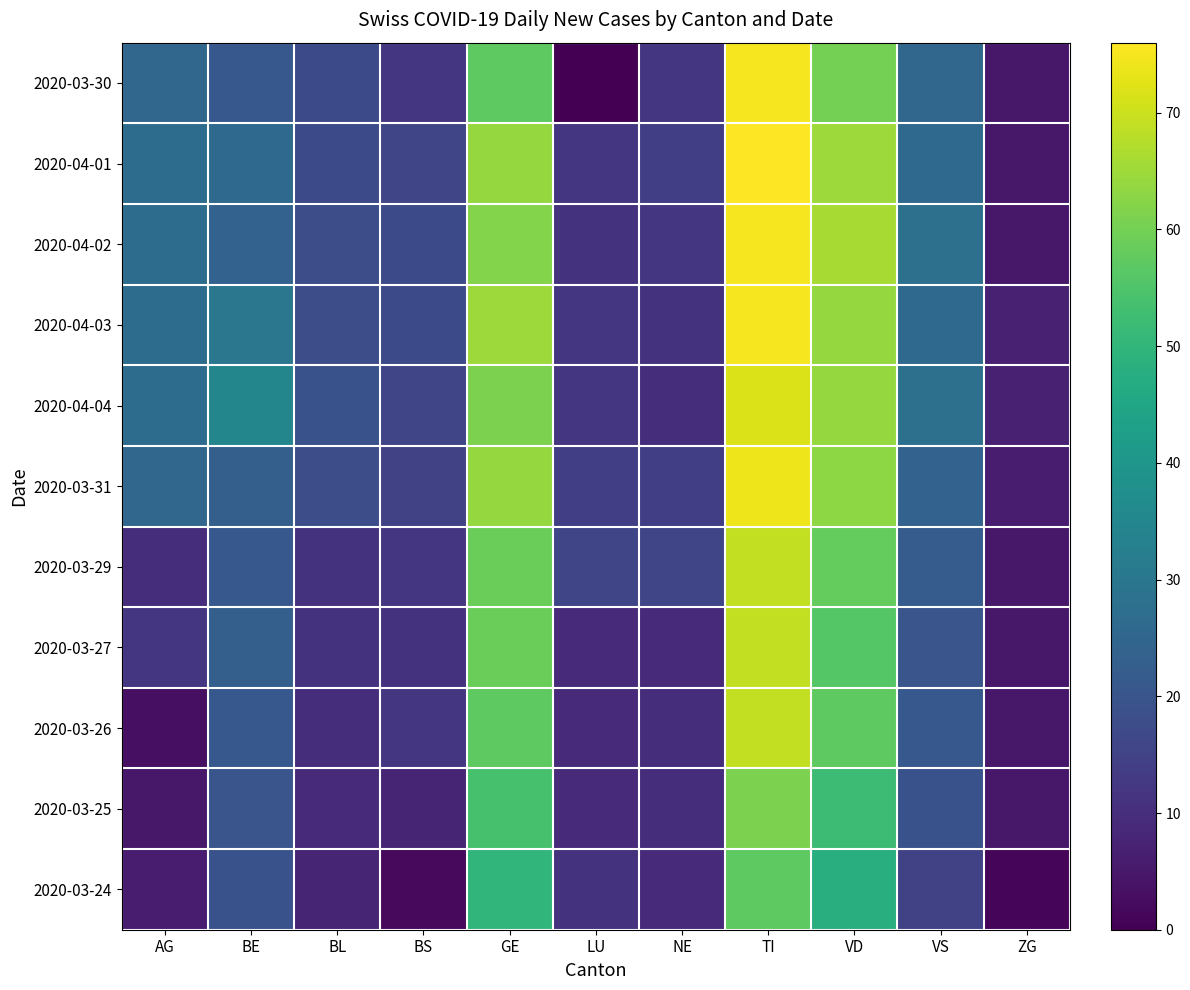

Rank the series at VD from lowest to highest value.

2020-03-24, 2020-03-25, 2020-03-27, 2020-03-26, 2020-03-29, 2020-03-30, 2020-03-31, 2020-04-03, 2020-04-04, 2020-04-01, 2020-04-02